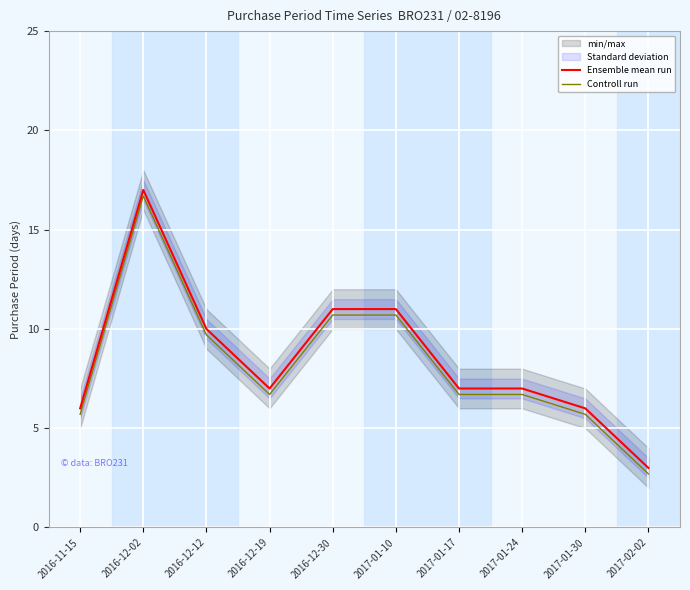

In Ensemble mean run, how many points are higher than both neighbors (excluding endpoints)?

1